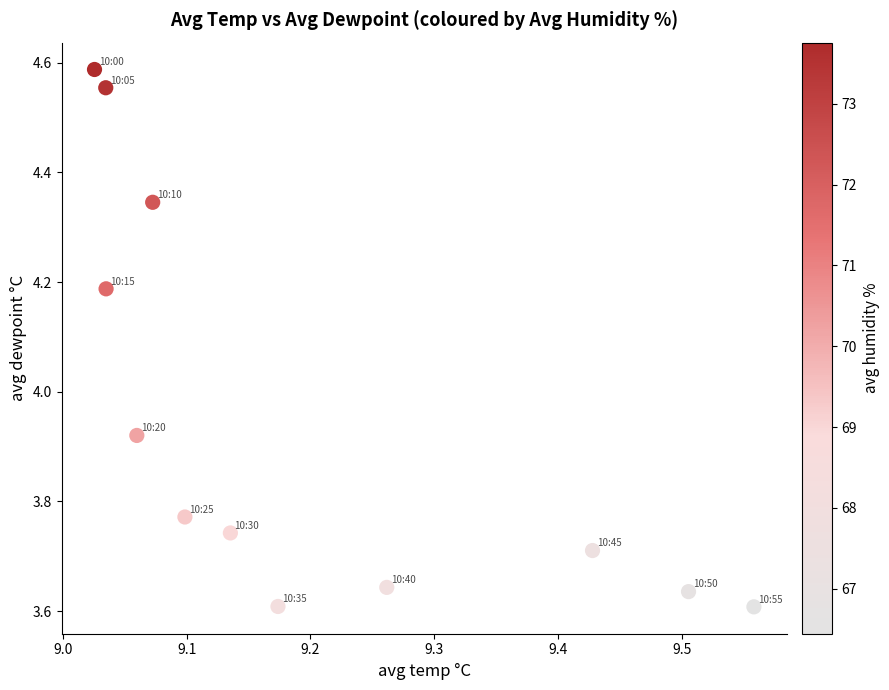

What is the range of X values (max minus min)?

0.5